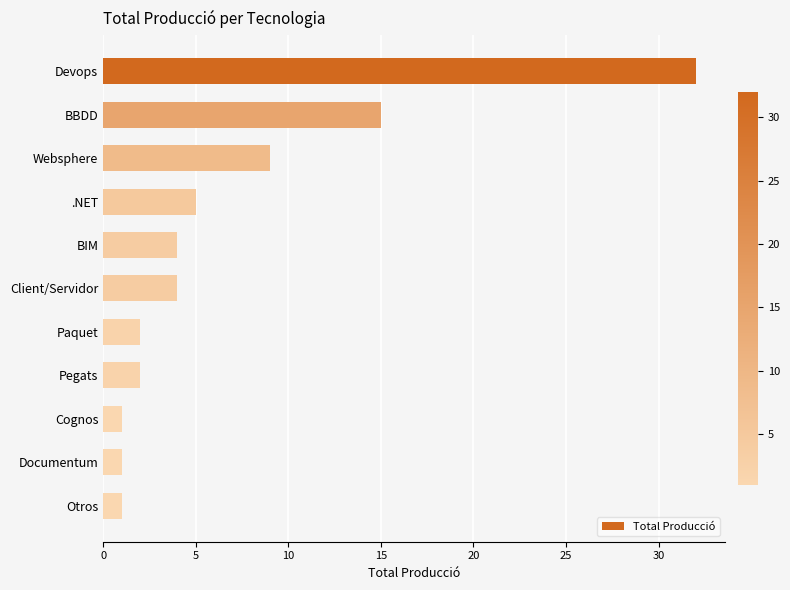

What is the average value?

7